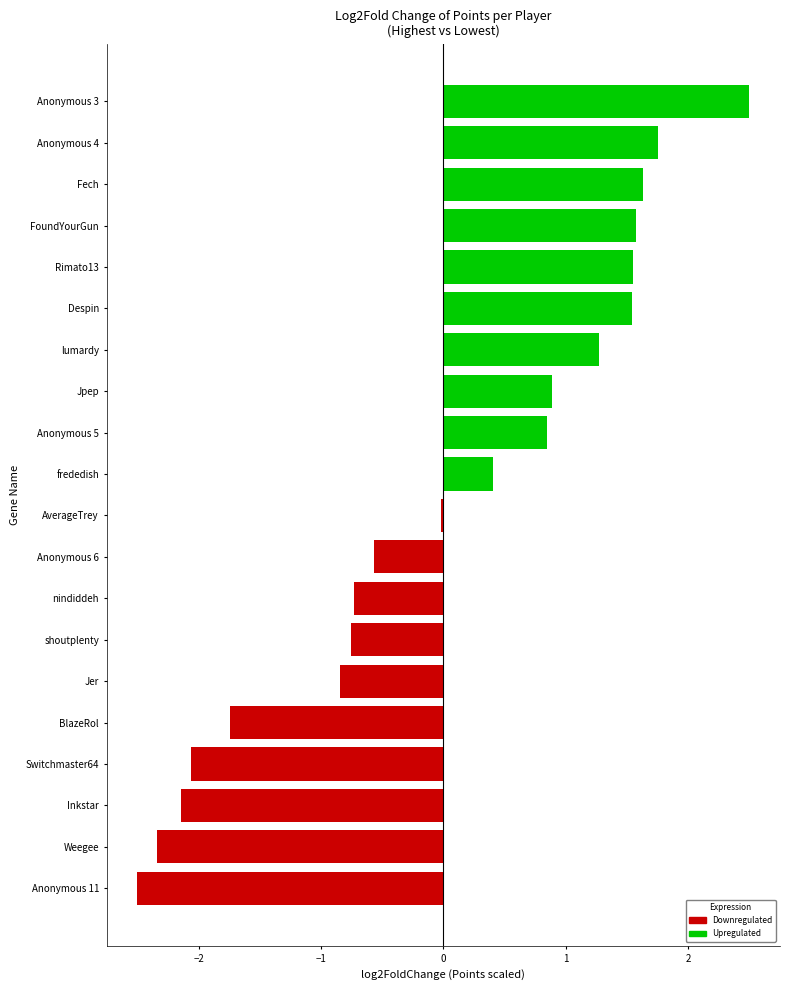

Read the value at Anonymous 5.

0.8